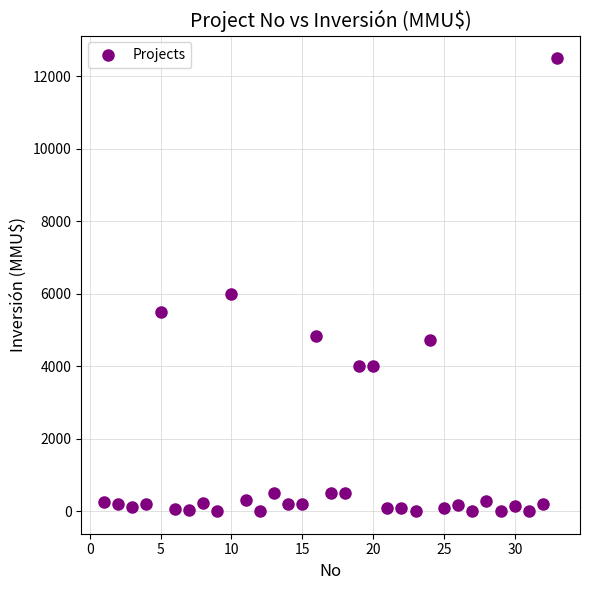

What is the range of Y values (max minus min)?

12500